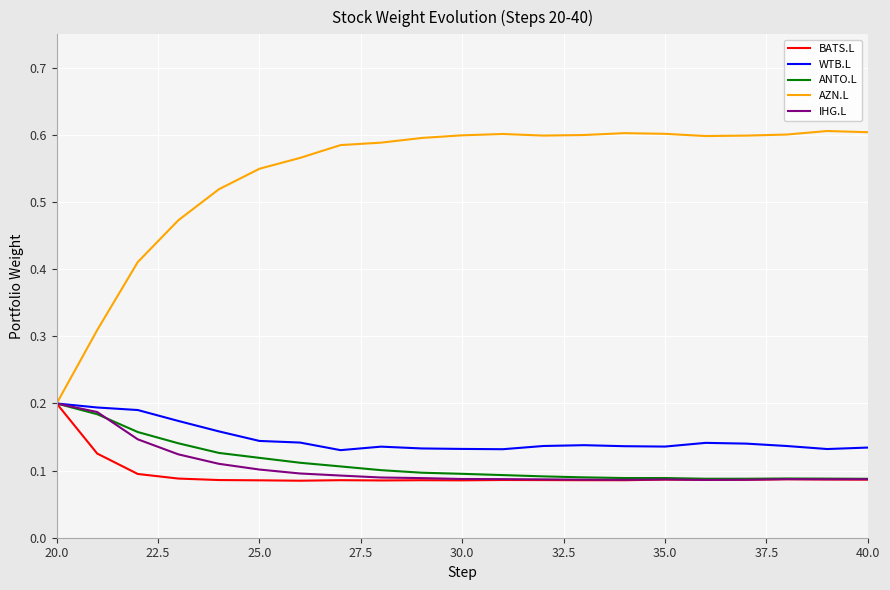

Which series has the largest total across all categories?

AZN.L